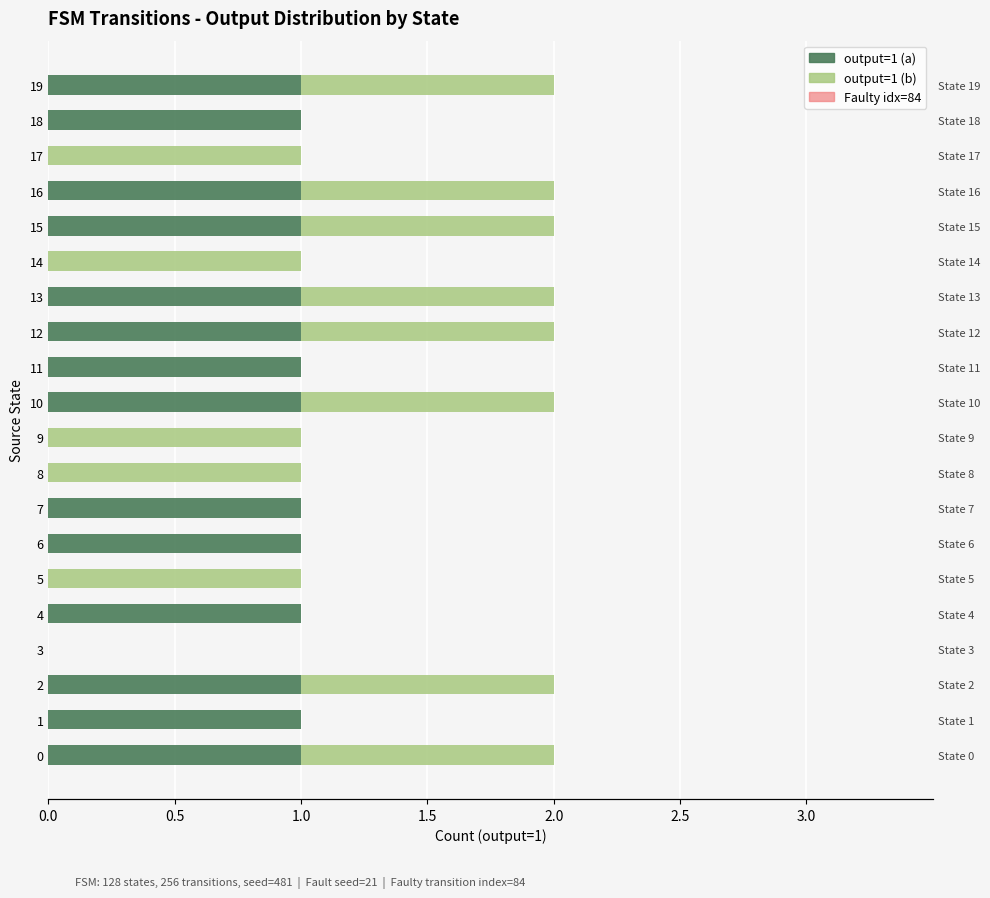

At how many categories does at least one series exceed 0?

19